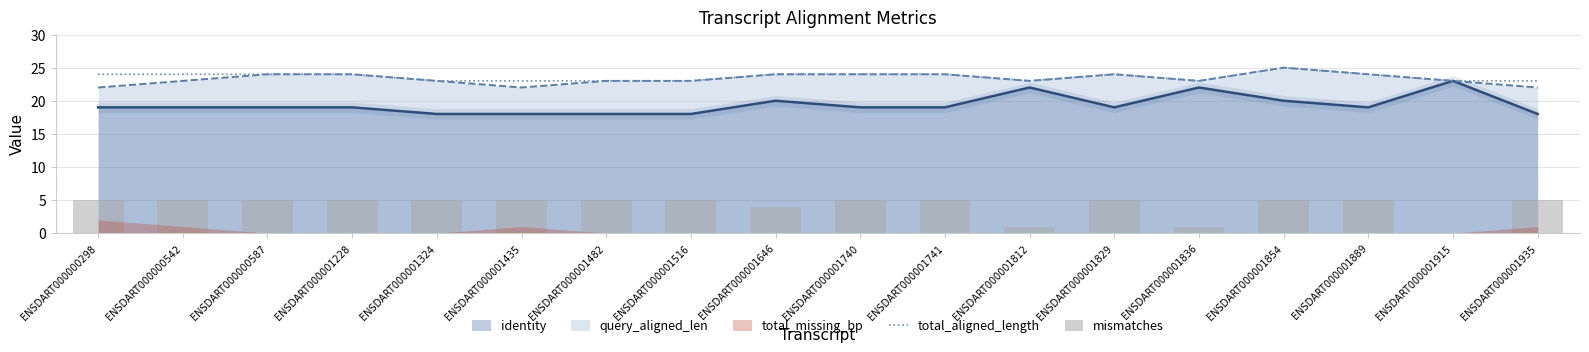

How many data points in total_aligned_length are less than 24?

8